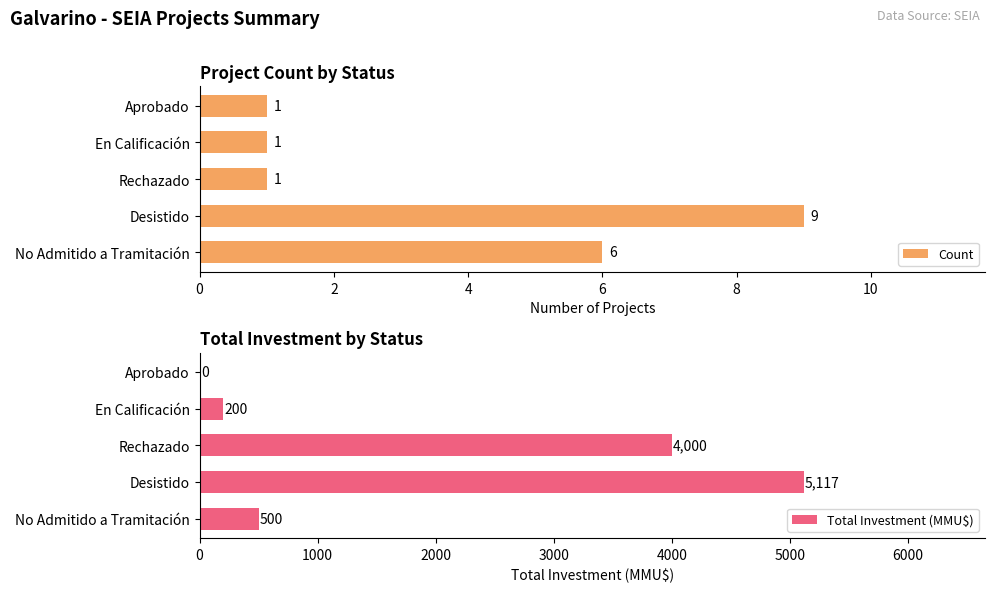

Reading left to right, transcribe all the data shown in this chart.

Count: 6	9	1	1	1
Total Investment (MMU$): 500	5117	4000	200	0